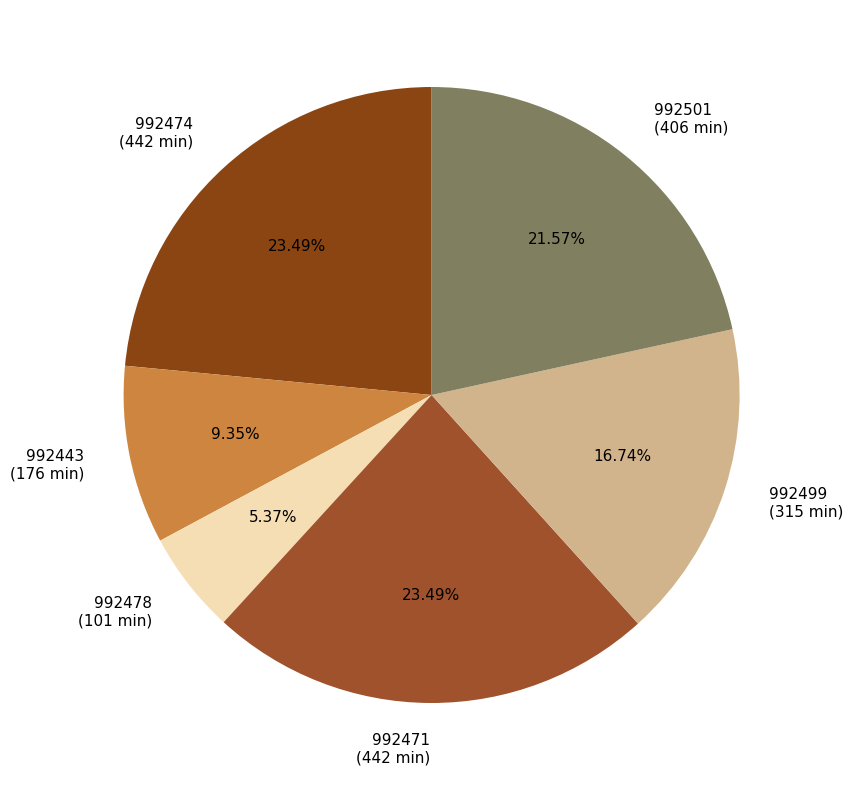

Which category has the smallest portion of the pie?

992478